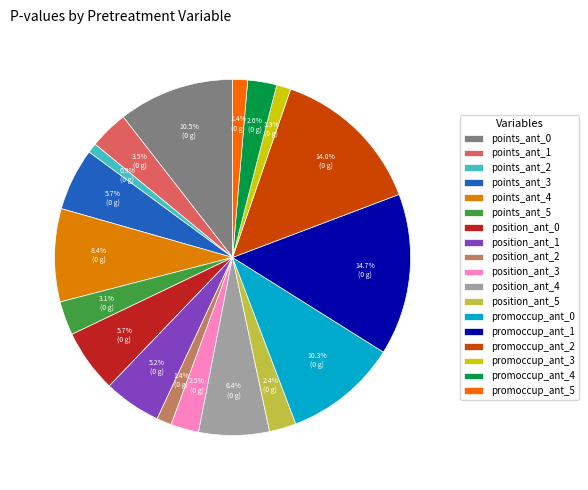

What percentage is the promoccup_ant_5 slice, to the nearest percent?

1%